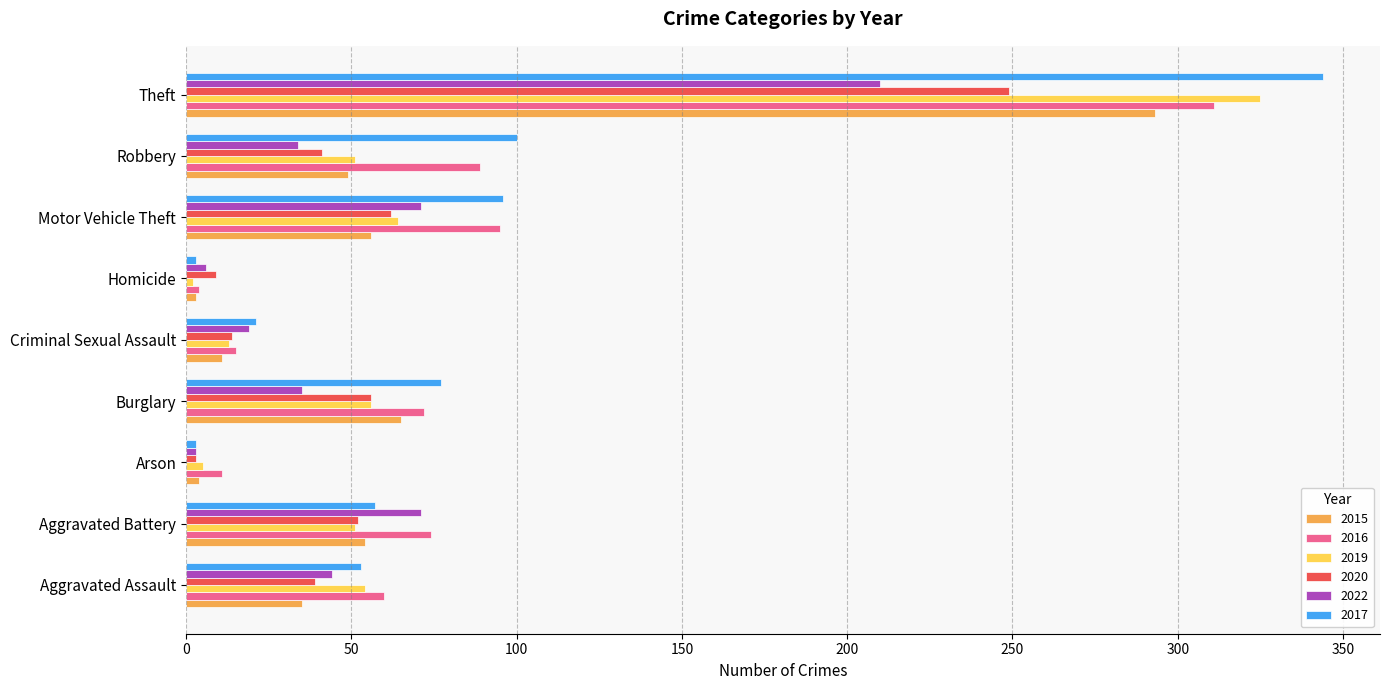

Is the value of 2017 at Homicide greater than the value of 2020 at Motor Vehicle Theft?

No